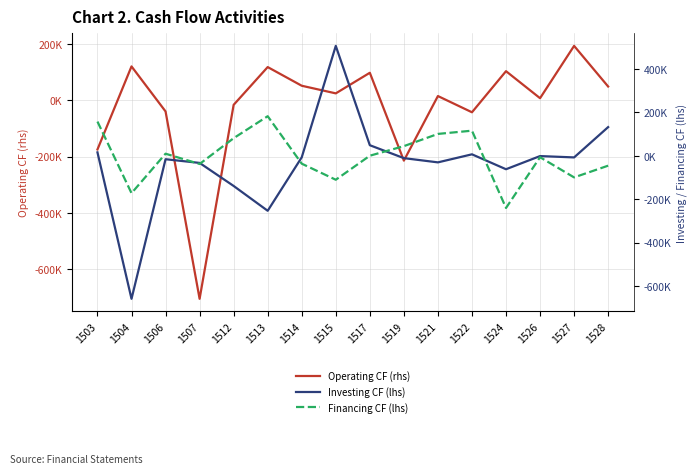

At how many categories does at least one series exceed -526580?

16